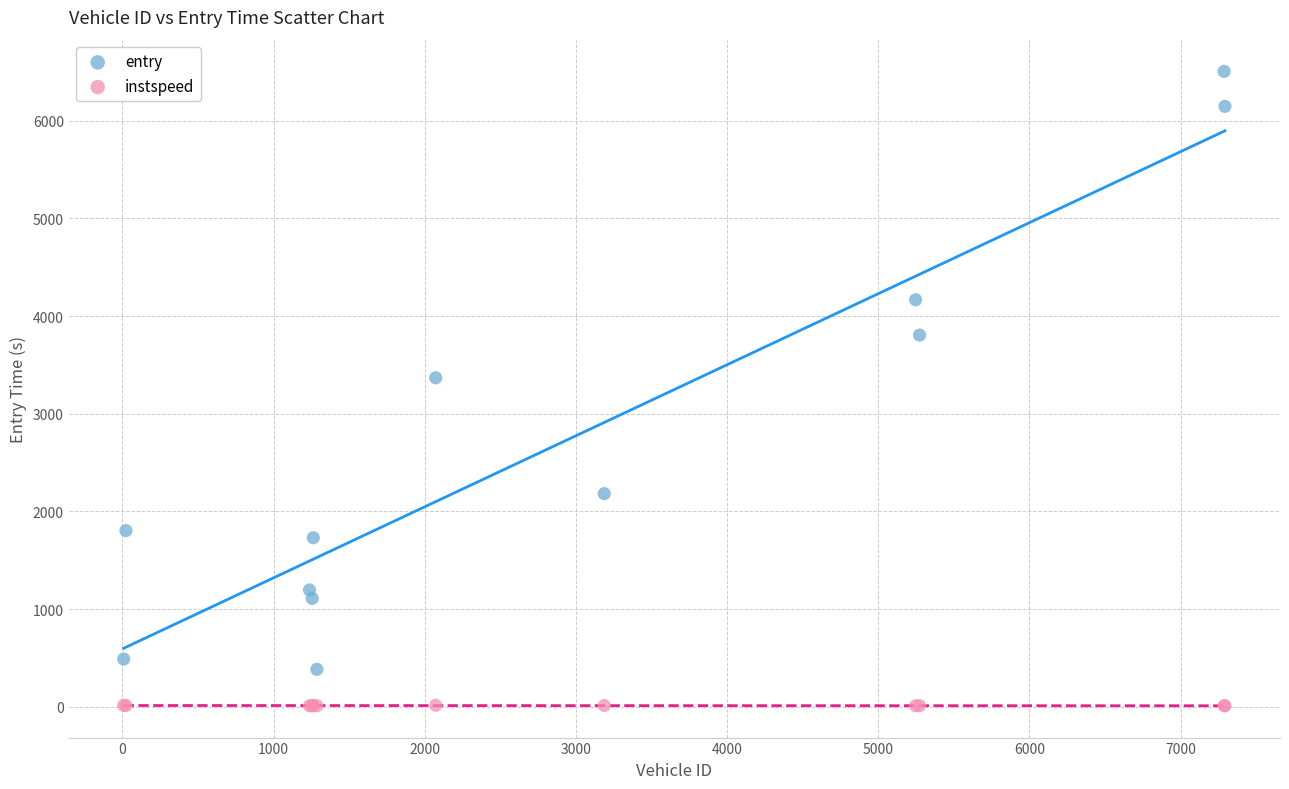

Which series reaches the maximum Y coordinate?

entry